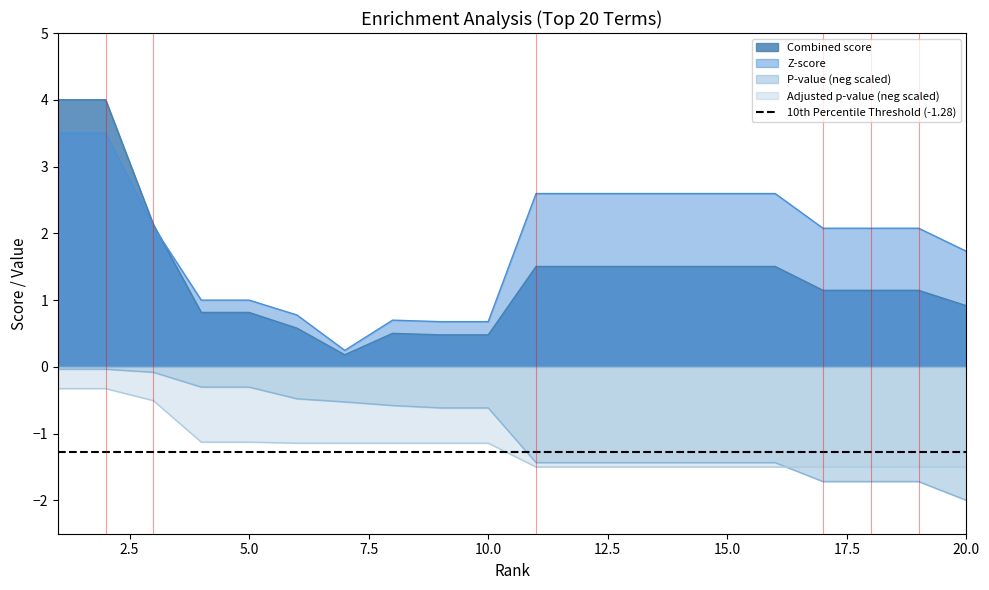

At how many categories does at least one series exceed 0?

20